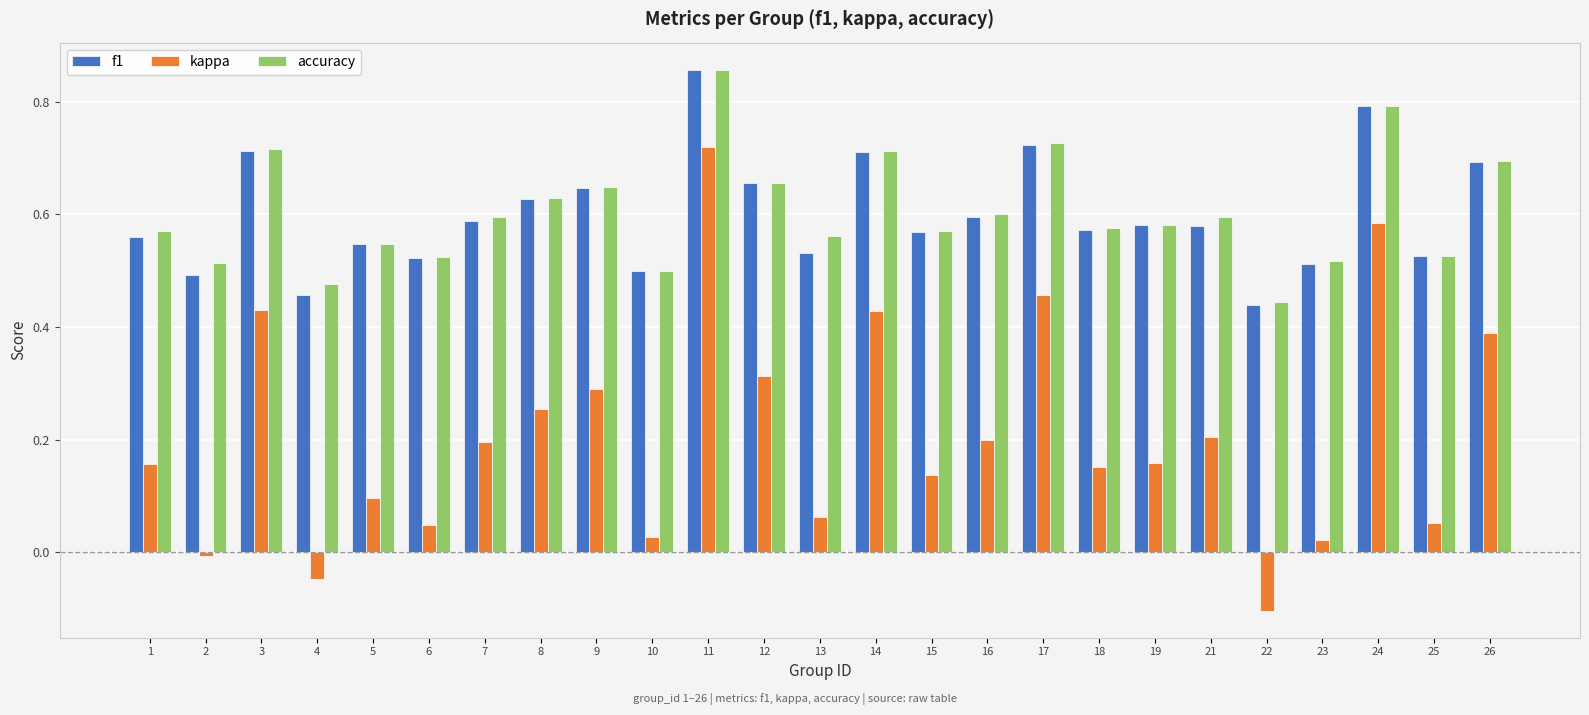

How many groups of bars are there?

25